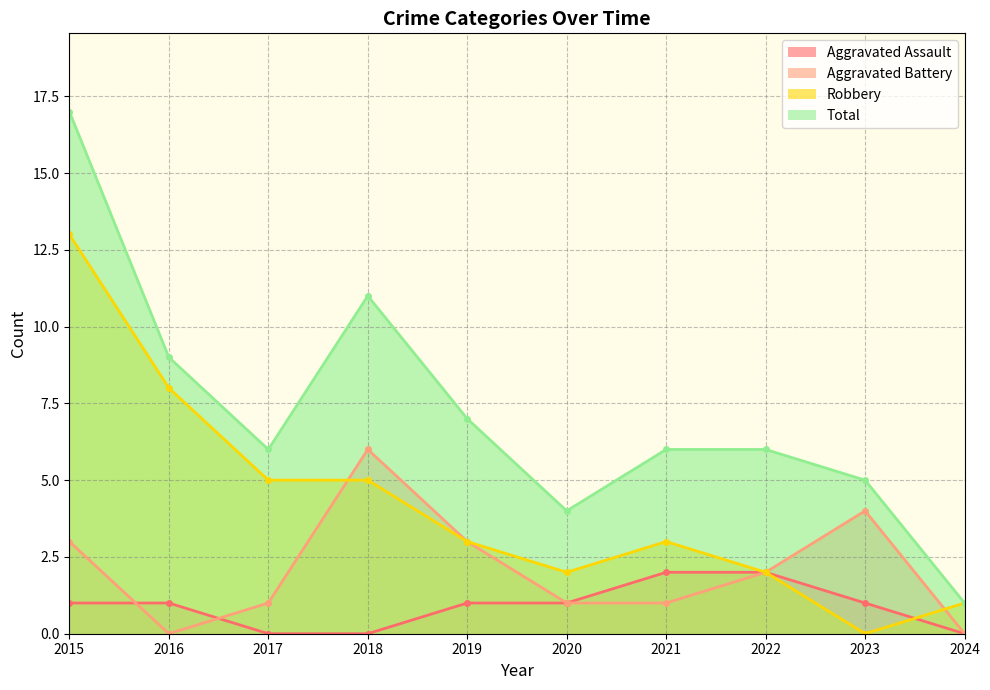

Reading left to right, extract all data points from this chart.

Aggravated Assault: 2015=1	2016=1	2017=0	2018=0	2019=1	2020=1	2021=2	2022=2	2023=1	2024=0
Aggravated Battery: 2015=3	2016=0	2017=1	2018=6	2019=3	2020=1	2021=1	2022=2	2023=4	2024=0
Robbery: 2015=13	2016=8	2017=5	2018=5	2019=3	2020=2	2021=3	2022=2	2023=0	2024=1
Total: 2015=17	2016=9	2017=6	2018=11	2019=7	2020=4	2021=6	2022=6	2023=5	2024=1